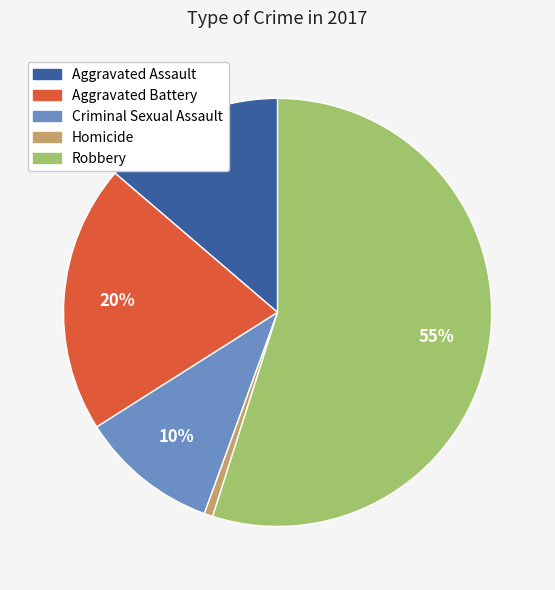

The Criminal Sexual Assault slice represents 2% of the pie. True or false?

False